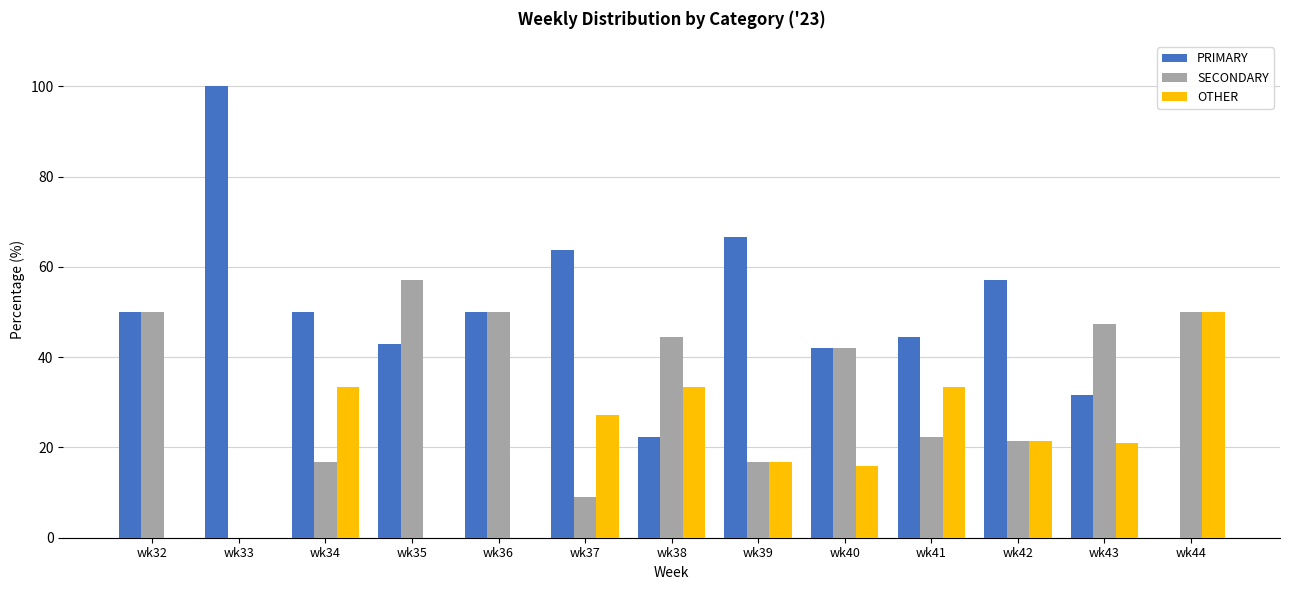

What are all the series names shown in the legend?

PRIMARY, SECONDARY, OTHER